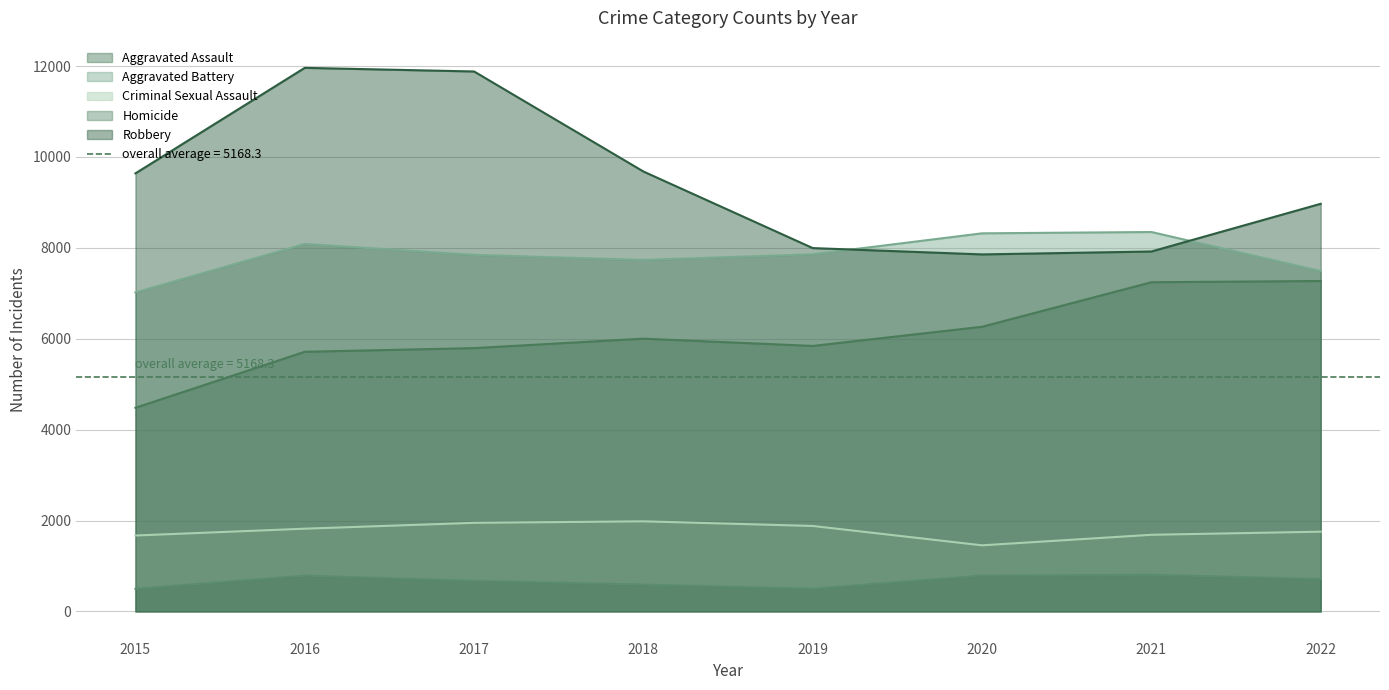

List the series in order of their peak value, highest first.

Robbery, Aggravated Battery, Aggravated Assault, Criminal Sexual Assault, Homicide